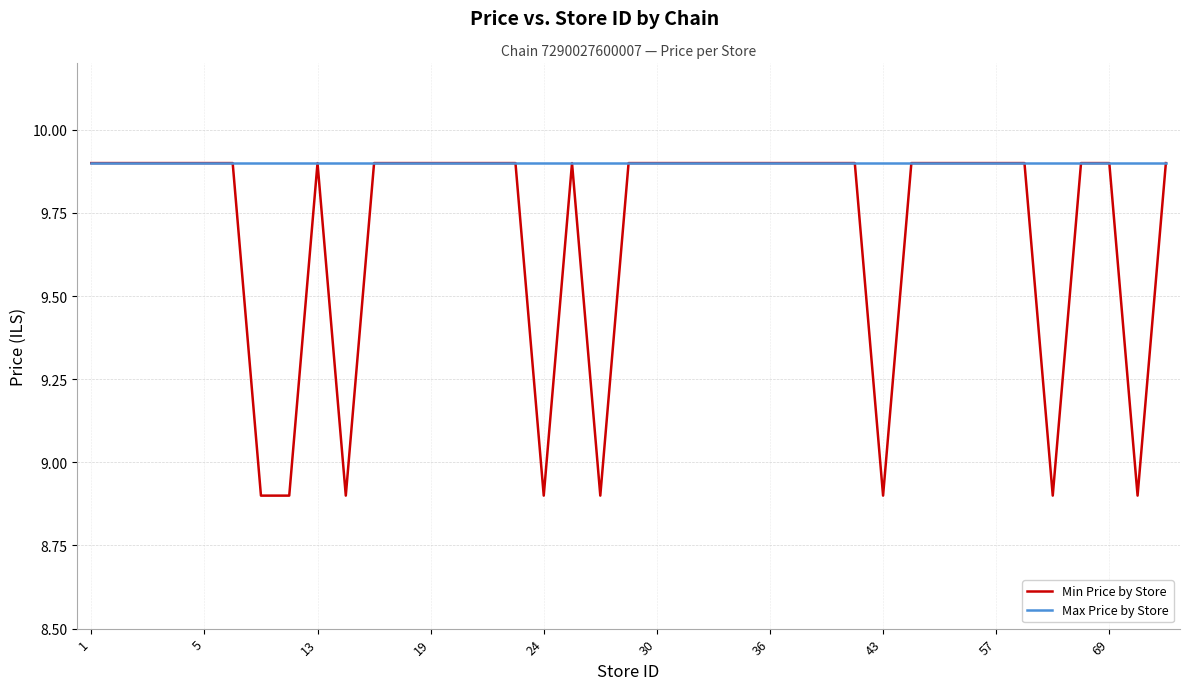

Which series has the largest total across all categories?

Max Price by Store